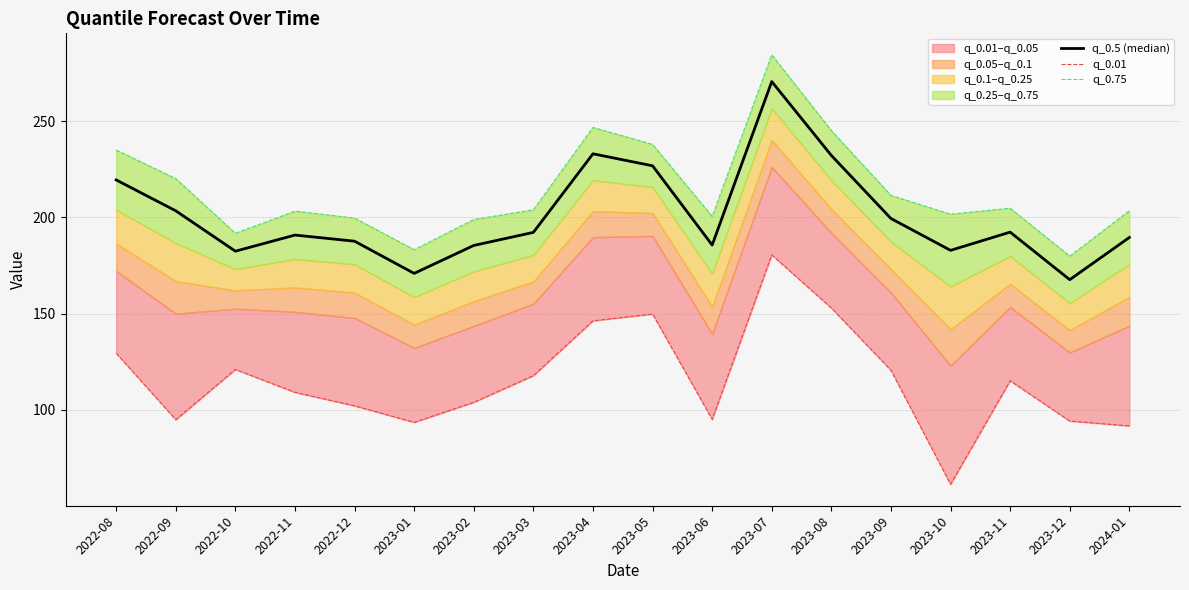

True or false: q_0.01 has more than 0 points higher than both neighbors.

True